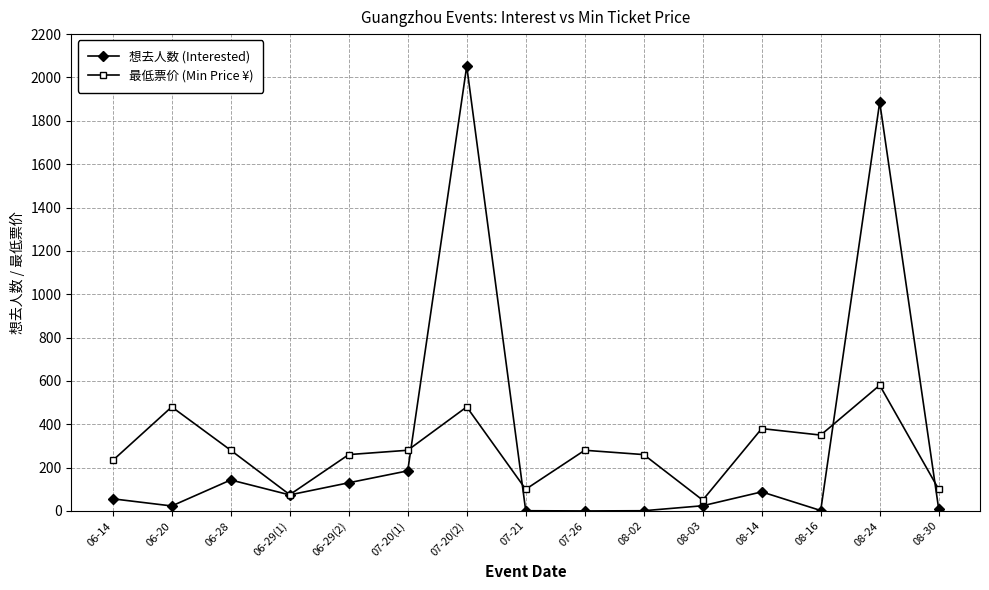

List the series in order of their peak value, lowest first.

最低票价 (Min Price ¥), 想去人数 (Interested)